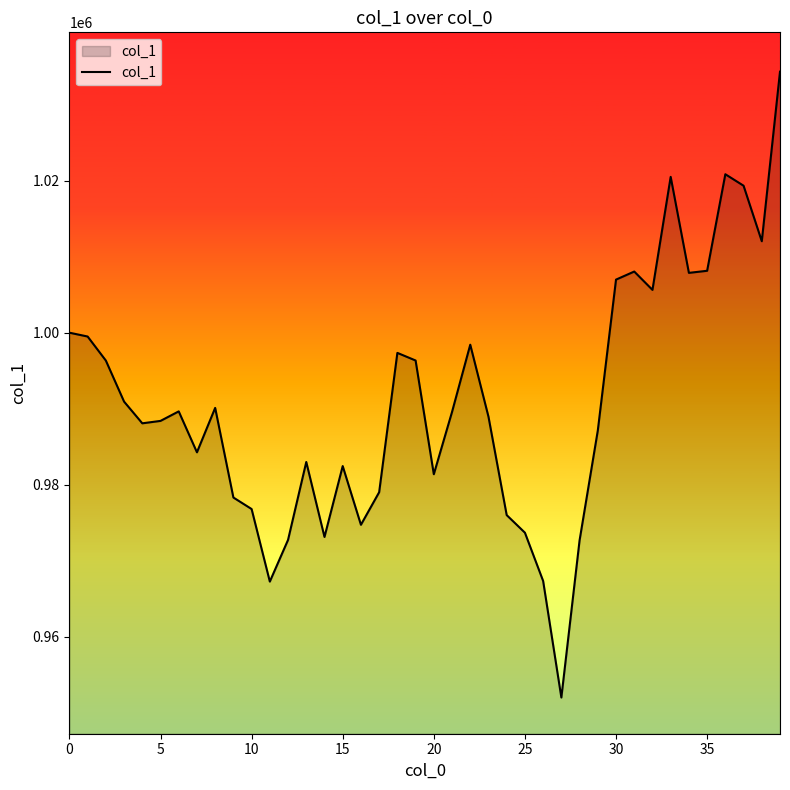

What is the maximum value shown in the chart?

1034312.7